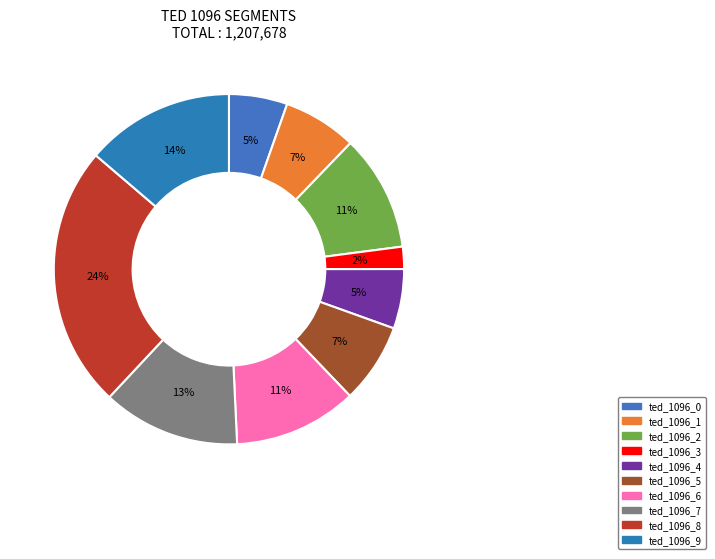

How many slices are in this pie chart?

10